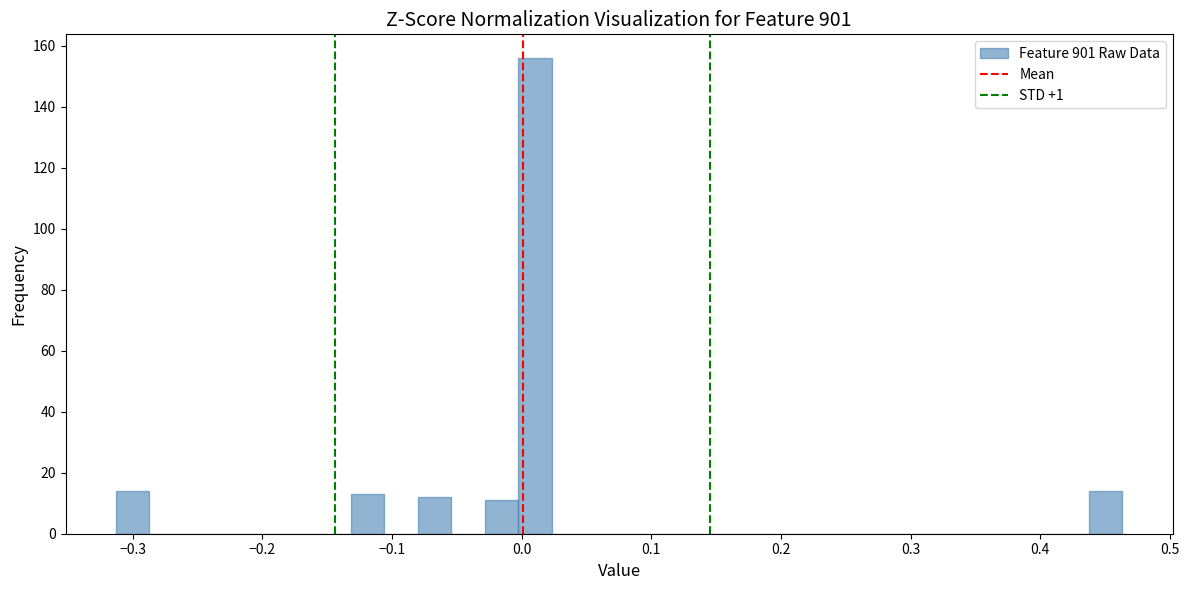

Around what value on the x-axis is the tallest bar? Give the approximate position of its centre, as read against the axis.

0.01